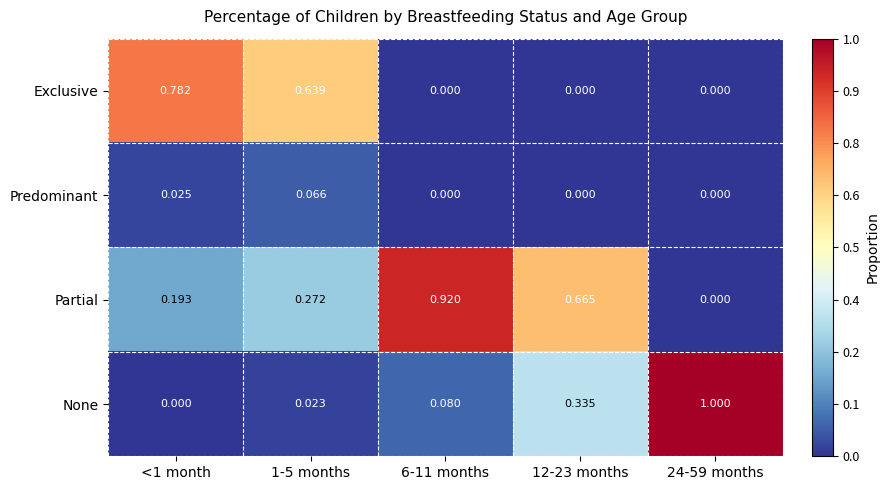

How many data points does each series have?

5